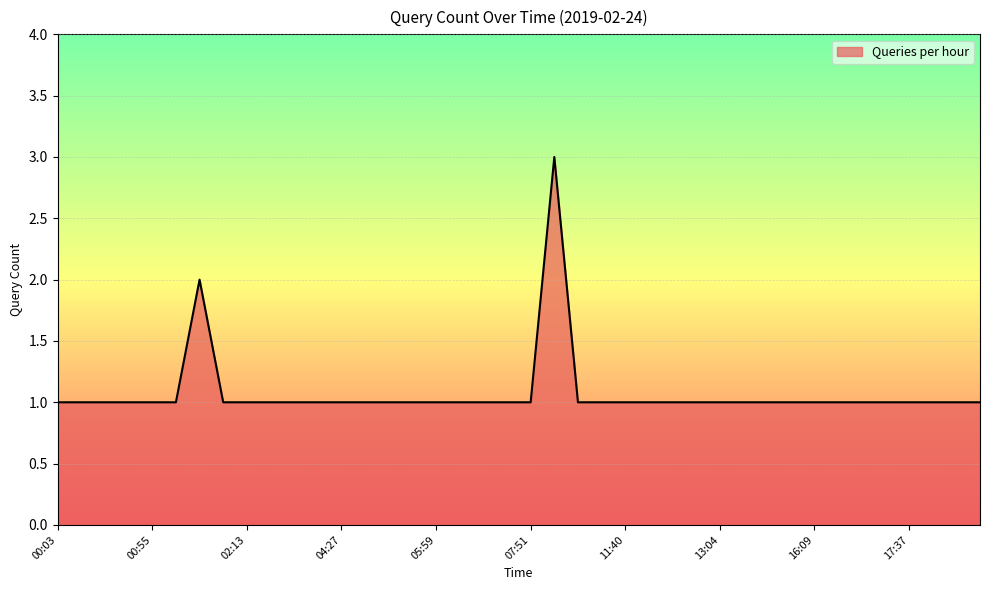

What is the greatest value displayed?

3